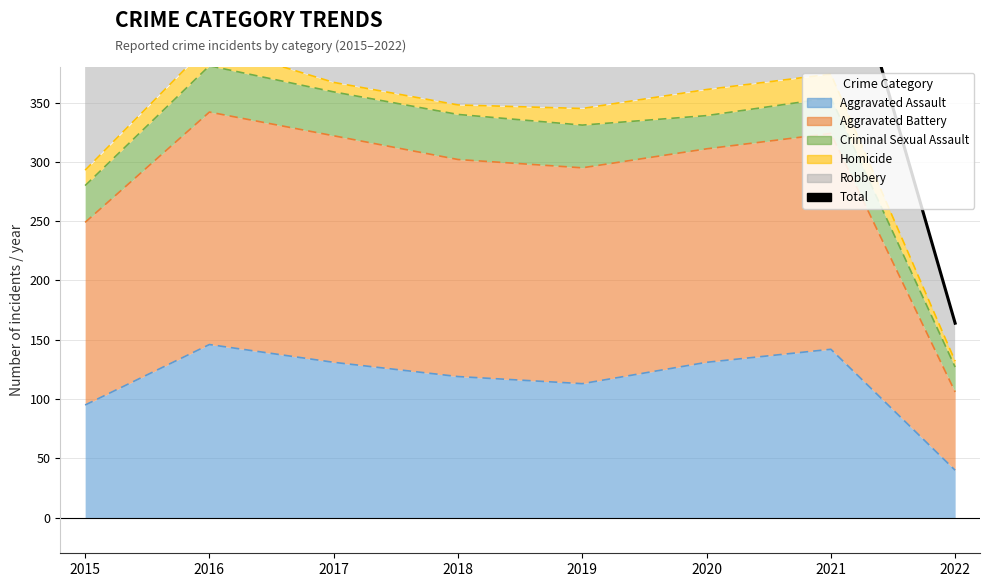

True or false: there are more than 0 points higher than both neighbors.

True